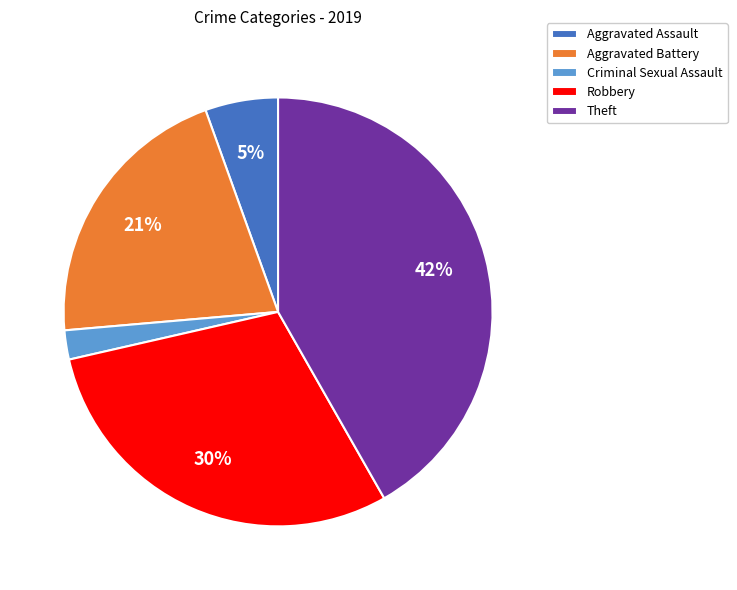

Count the number of slices in the pie.

5